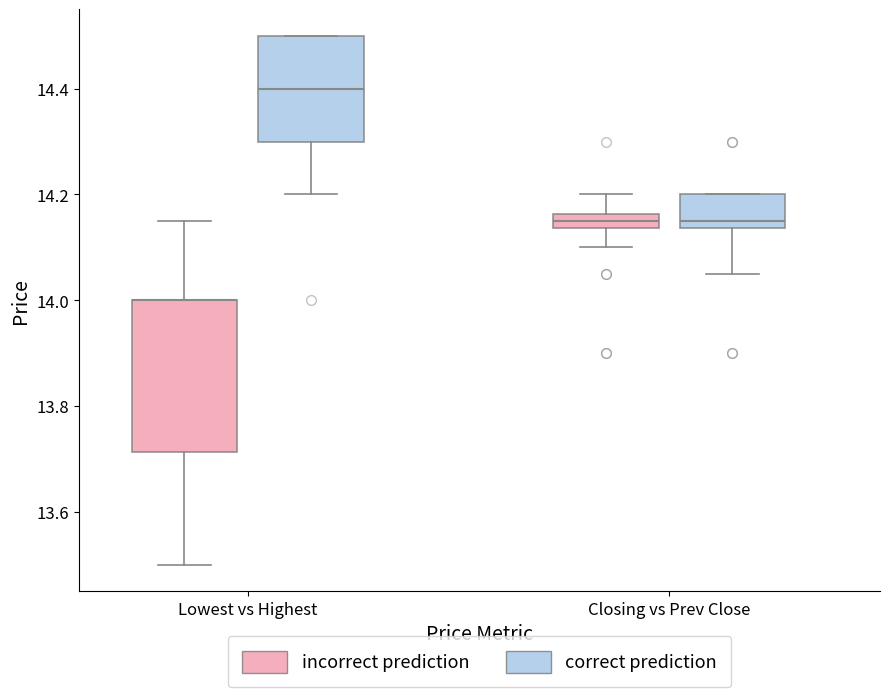

Which box is the tallest, from its lower edge to its upper edge?

Lowest vs Highest (incorrect prediction)